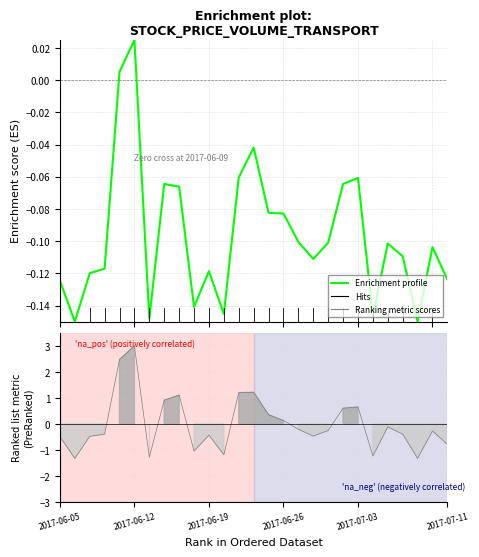

The chart shows a value of -0.1 at 9. True or false?

True